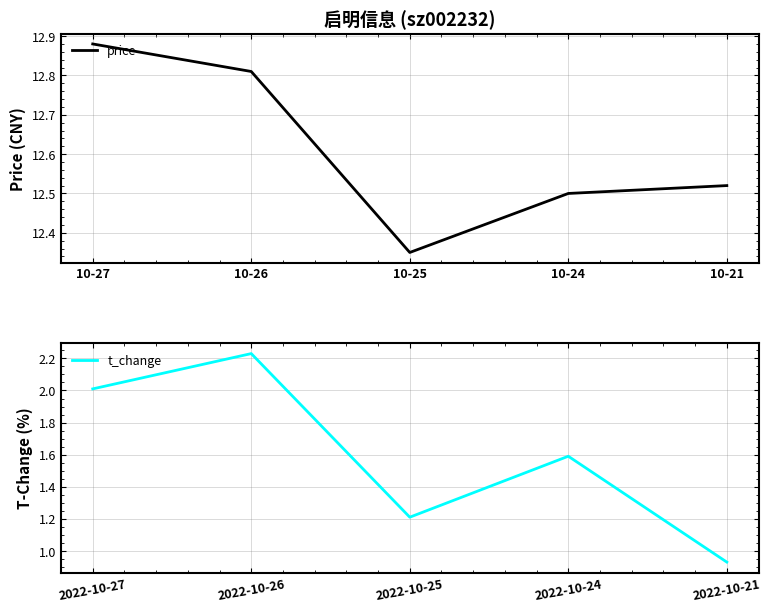

What is the difference between the maximum and minimum values in the t_change series?

1.3